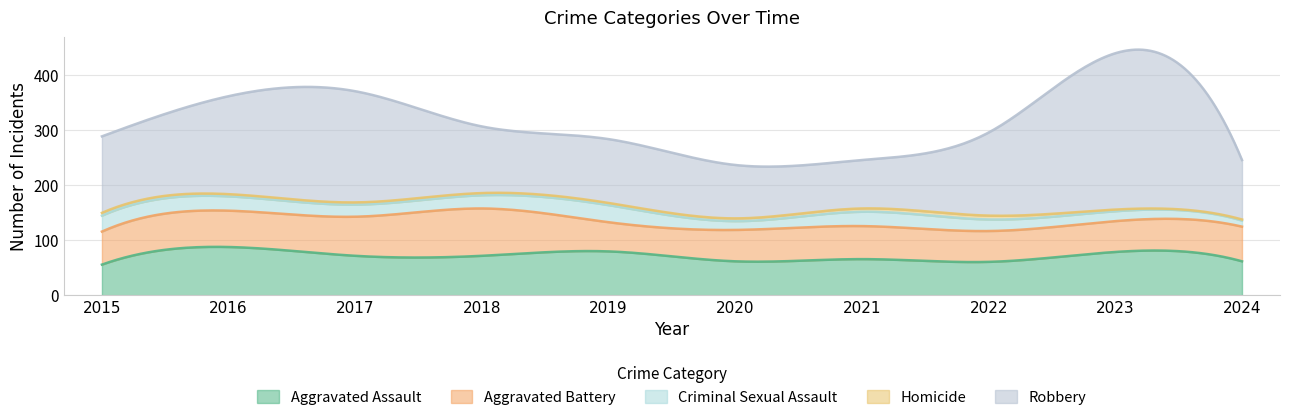

How many interior local valleys does the Aggravated Assault series have?

2